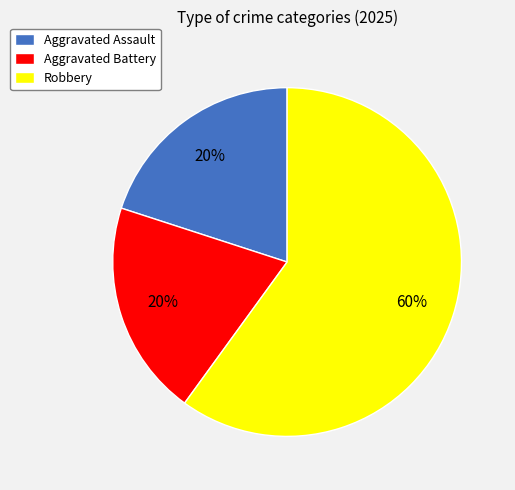

The Aggravated Battery slice represents 20% of the pie. True or false?

True